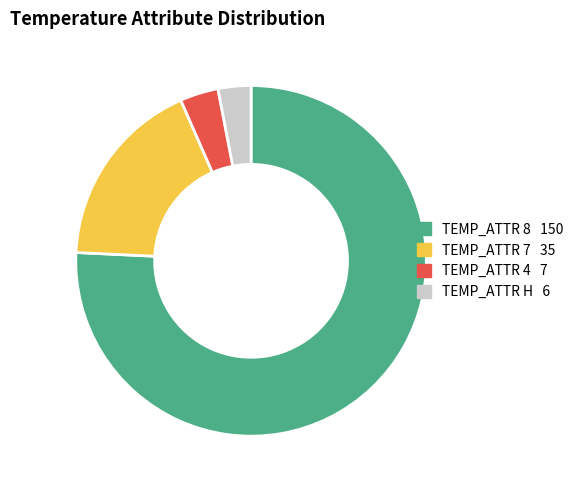

Count the number of slices in the pie.

4